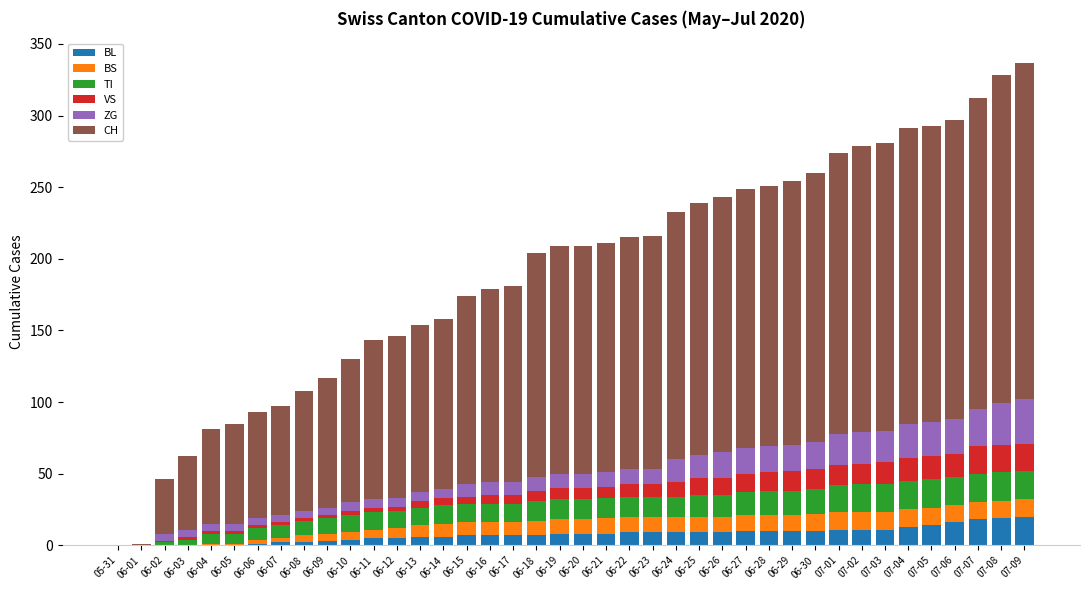

What is the difference between the TI values at 06-27 and 06-15?

3